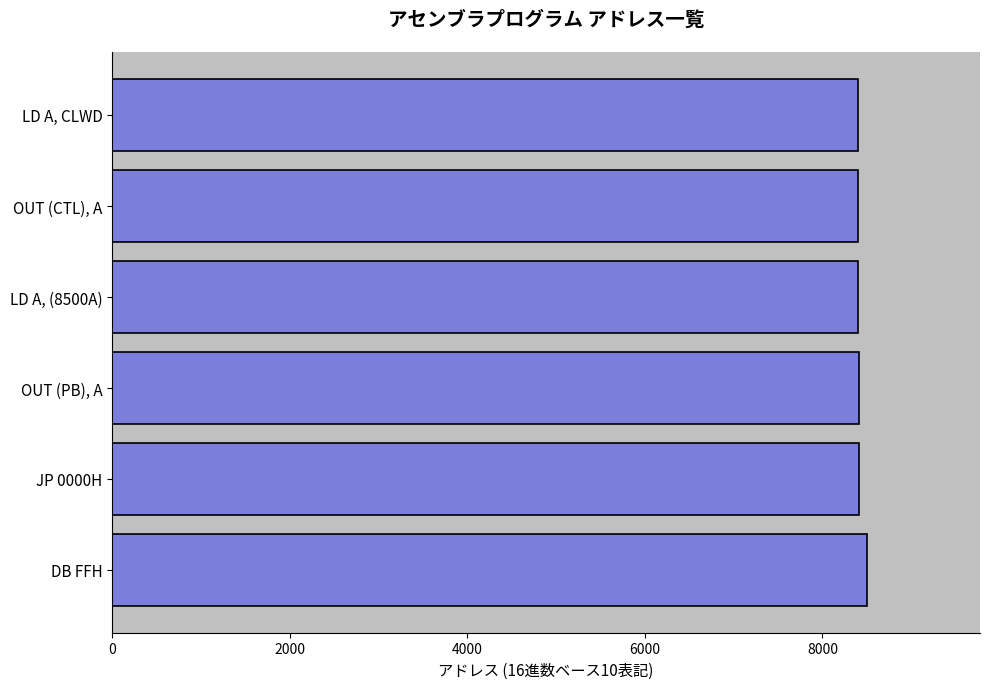

Is it true that the value at OUT (PB), A is 15115?

False